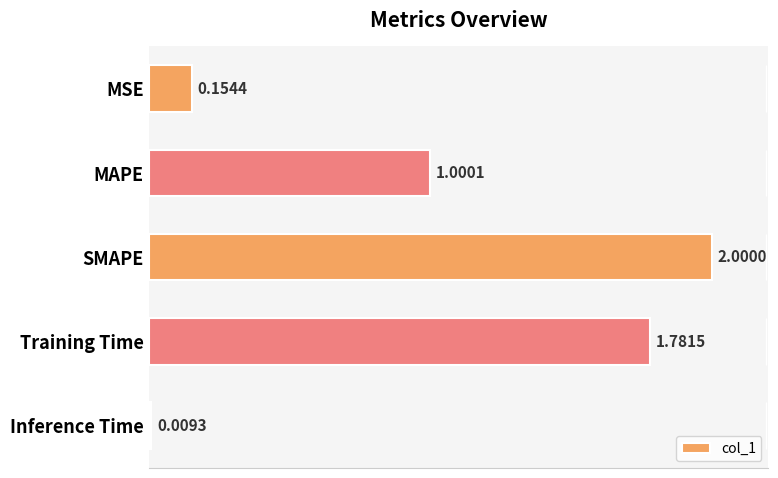

How many bars are there in total?

5